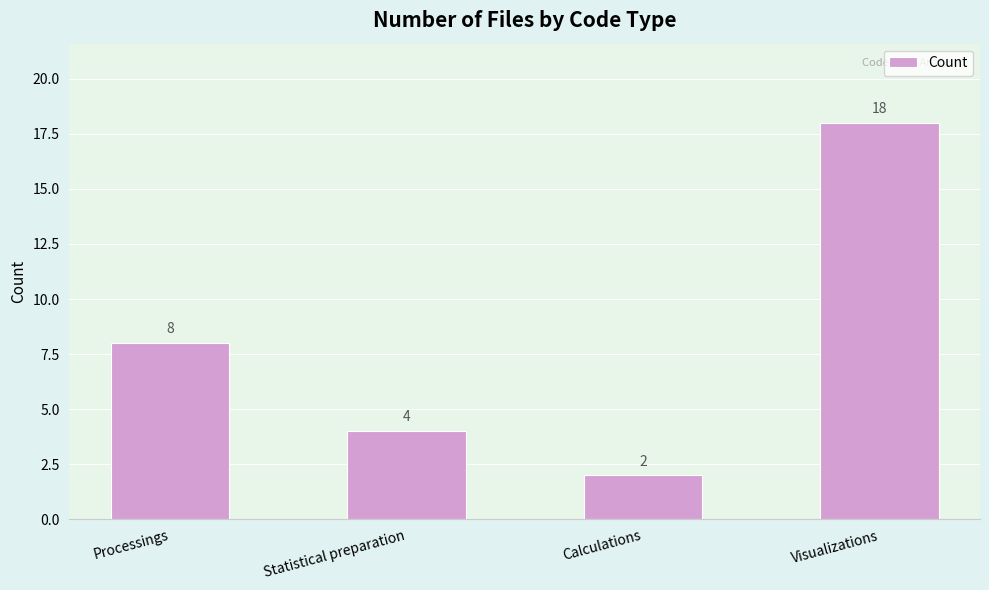

How many series are shown in this chart?

1